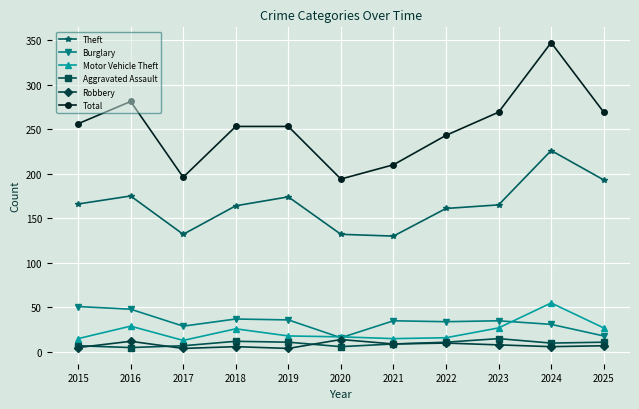

What is the sum of all Burglary values?

370